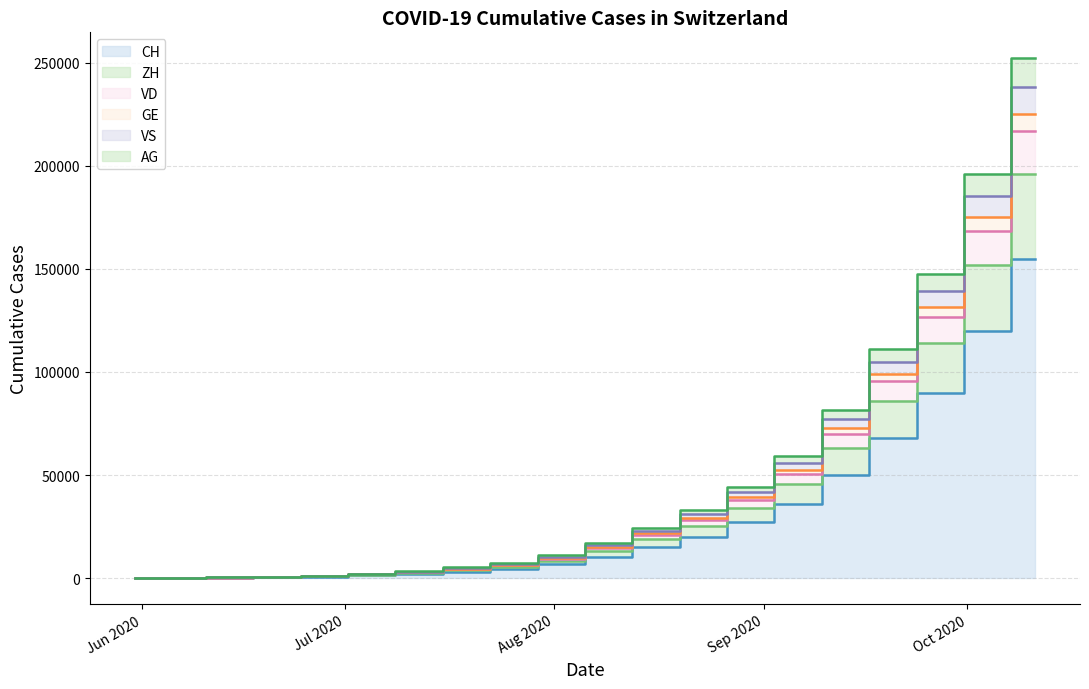

What is the spread (max minus min) of values at 2020-06-28?

465